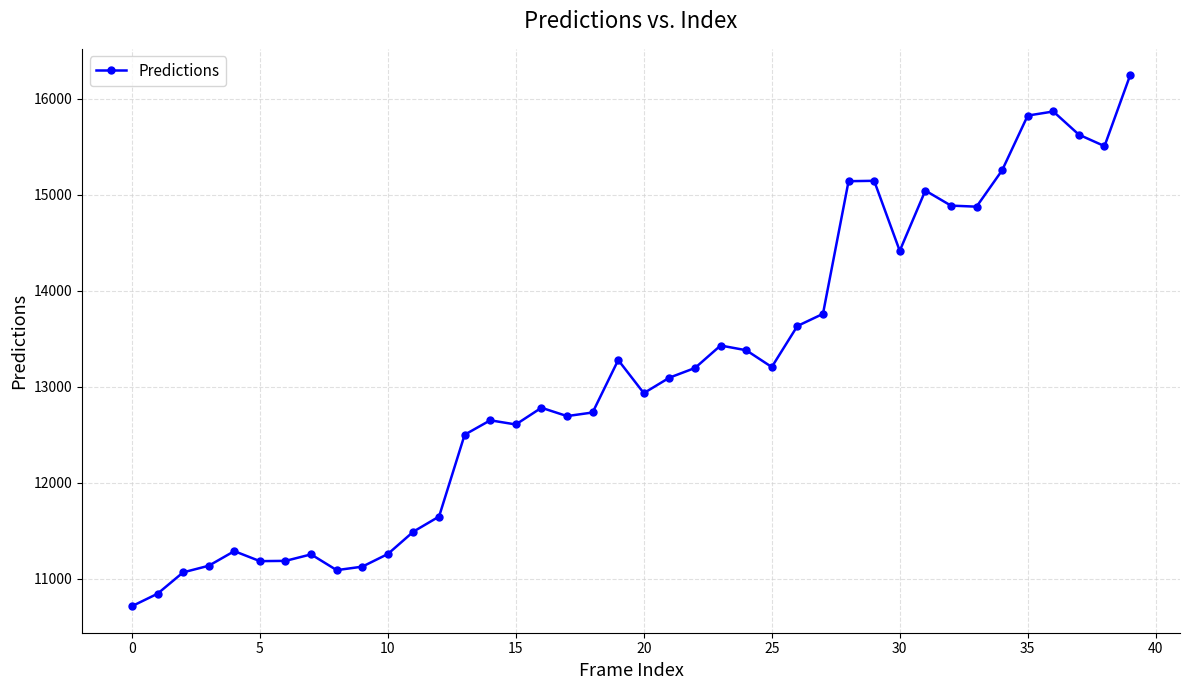

What is the maximum value shown in the chart?

16242.8